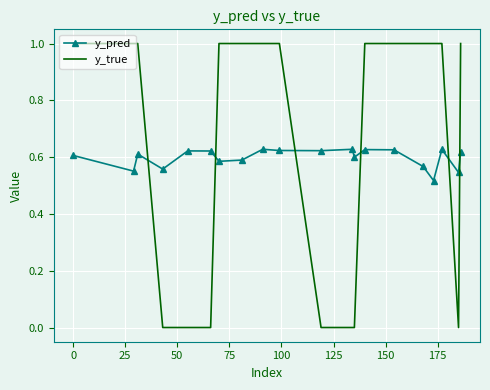

True or false: y_pred and y_true cross at least once.

True